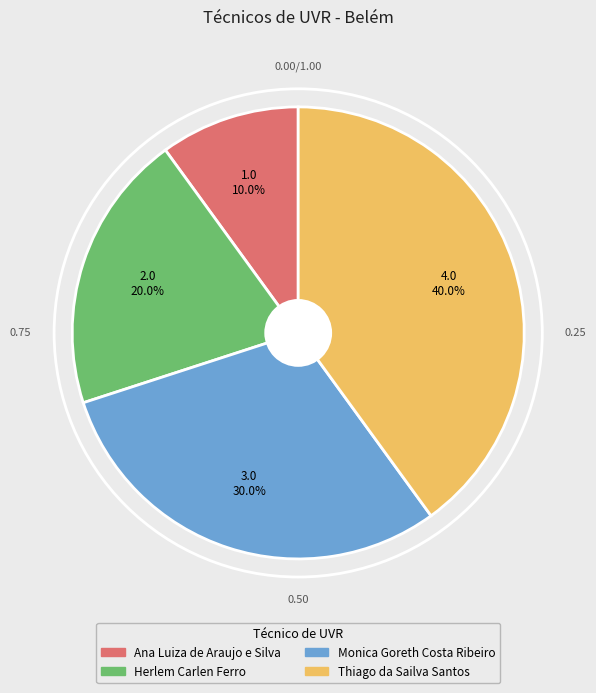

What percentage is the Monica Goreth Costa Ribeiro slice, to the nearest percent?

30%